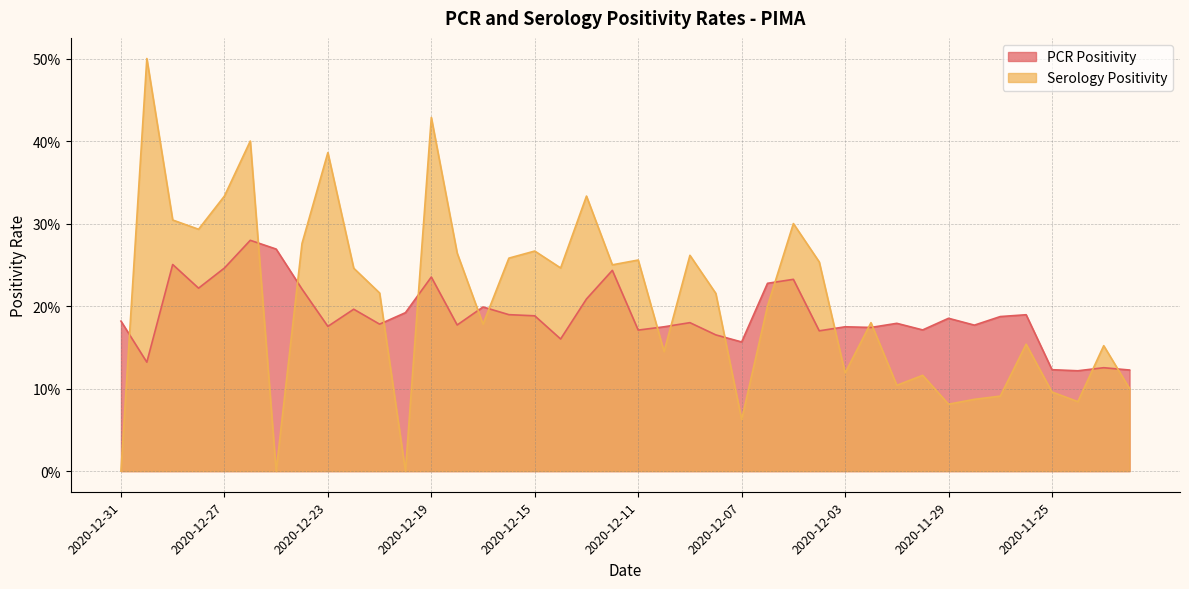

How many distinct data groups are displayed?

2